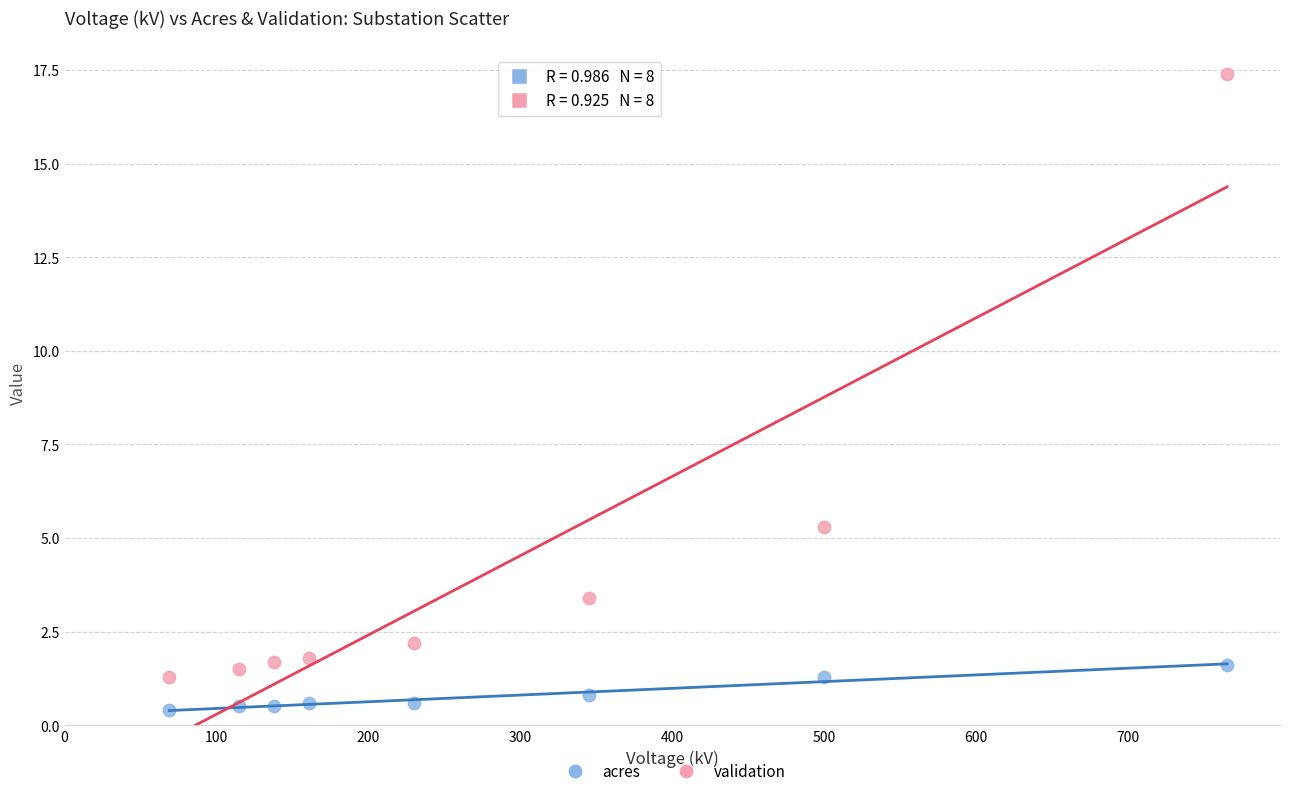

What is the X range (max minus min) for the scatter plot?

696.0